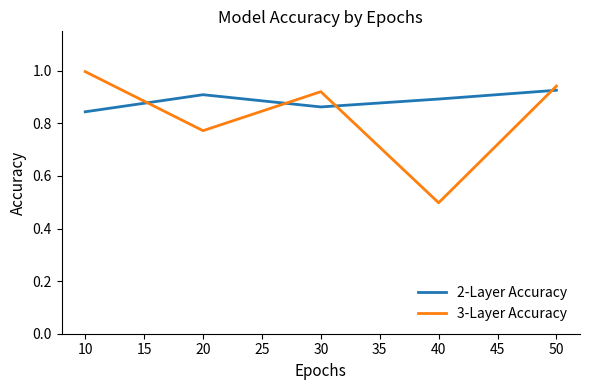

Count the number of data series in this chart.

2